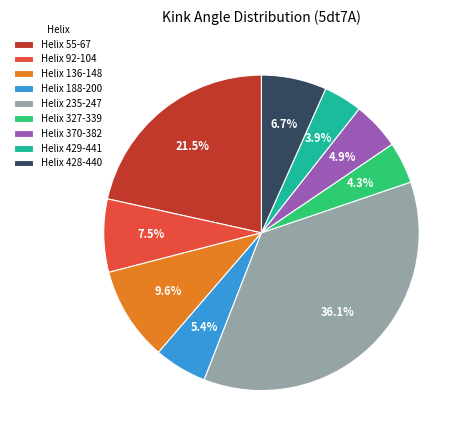

To the nearest percent, what is the difference between the largest and smallest slice percentages?

32%